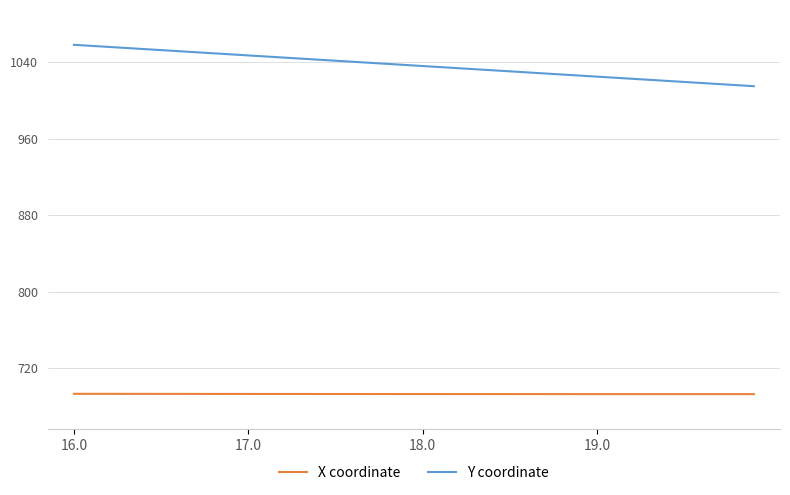

True or false: Y coordinate and X coordinate cross at least once.

False